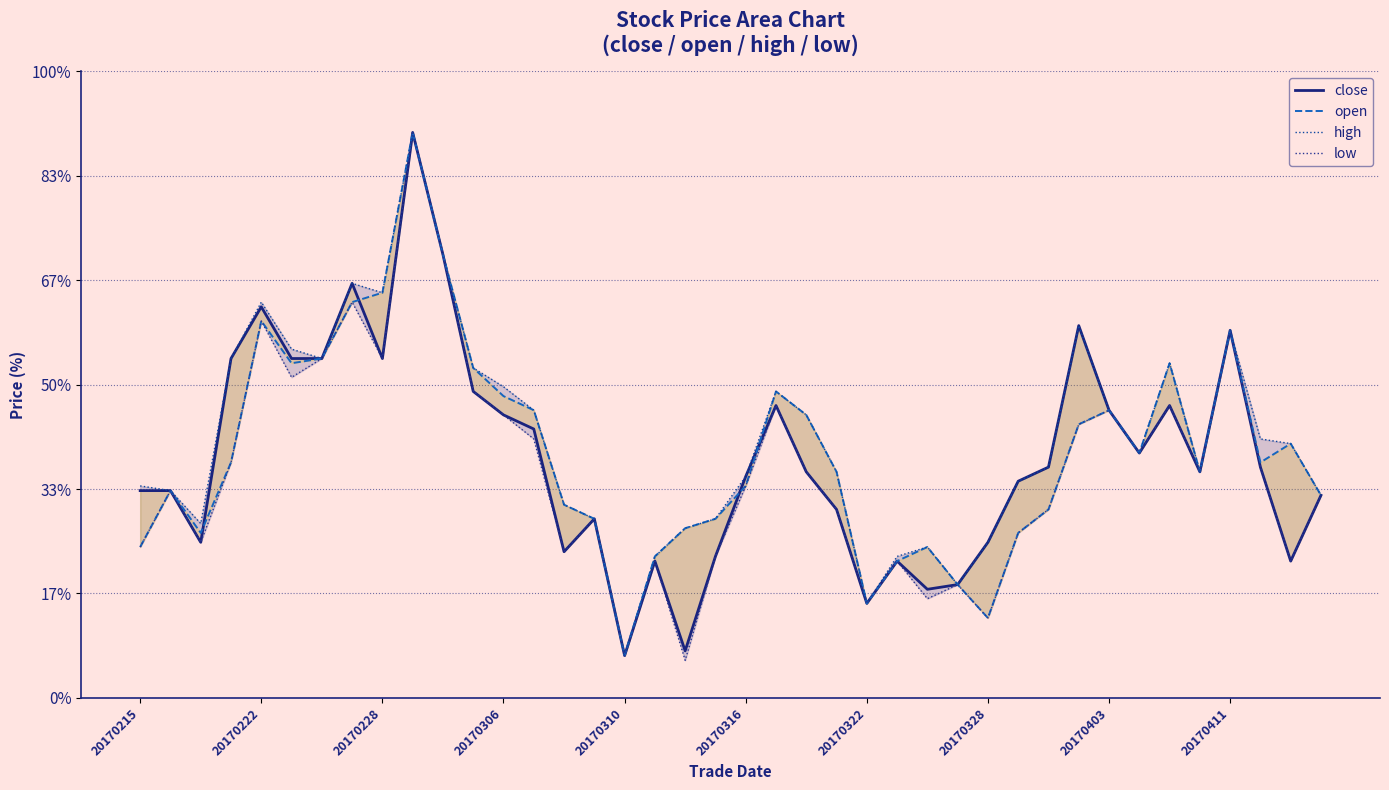

What position from the left is 25?

26